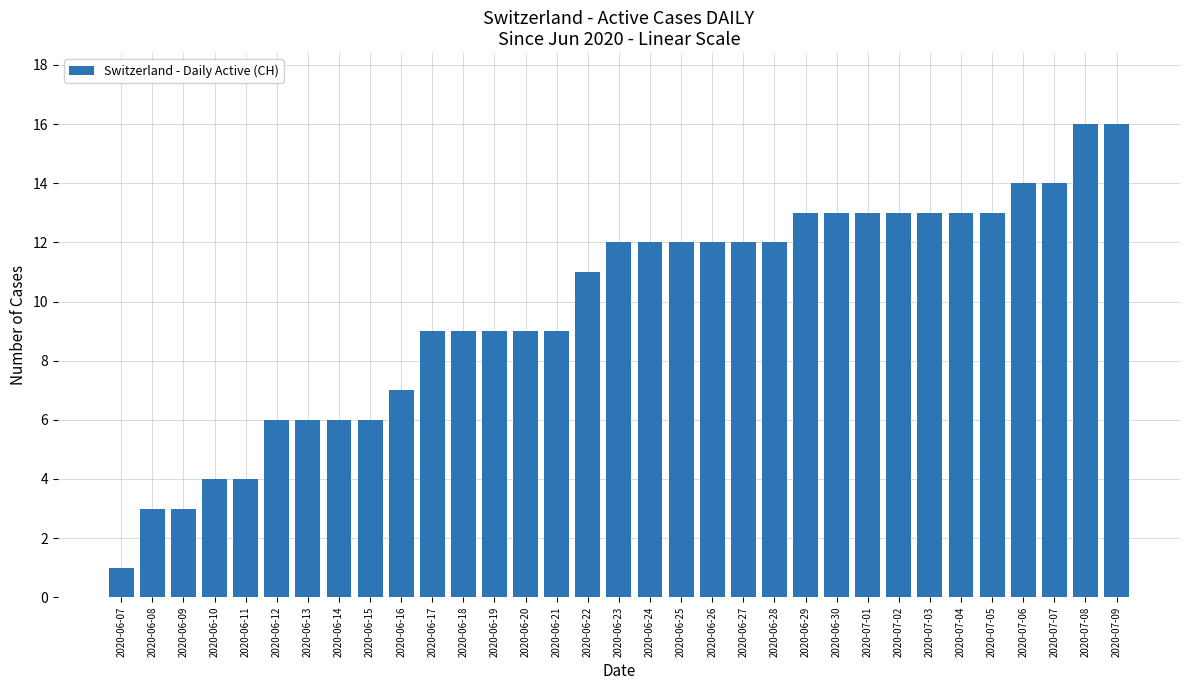

Reading left to right, list all the values displayed in this chart.

1	3	3	4	4	6	6	6	6	7	9	9	9	9	9	11	12	12	12	12	12	12	13	13	13	13	13	13	13	14	14	16	16